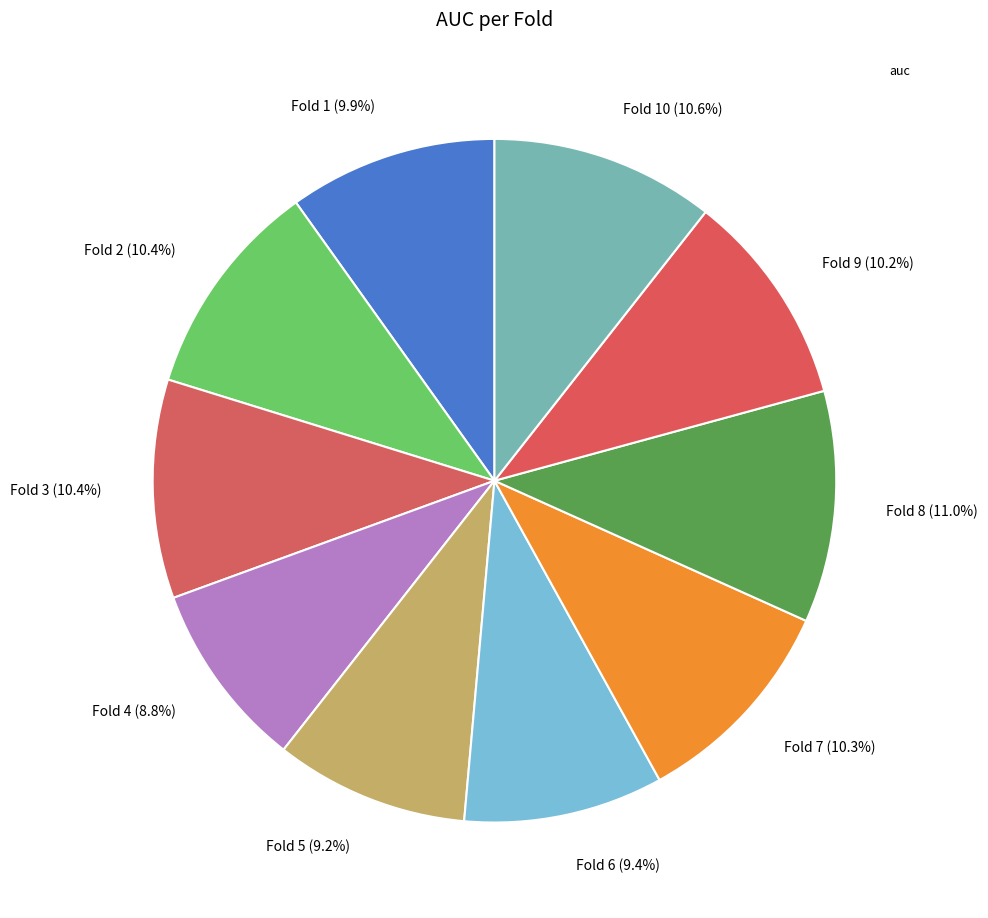

Which category has the biggest portion of the pie?

Fold 8